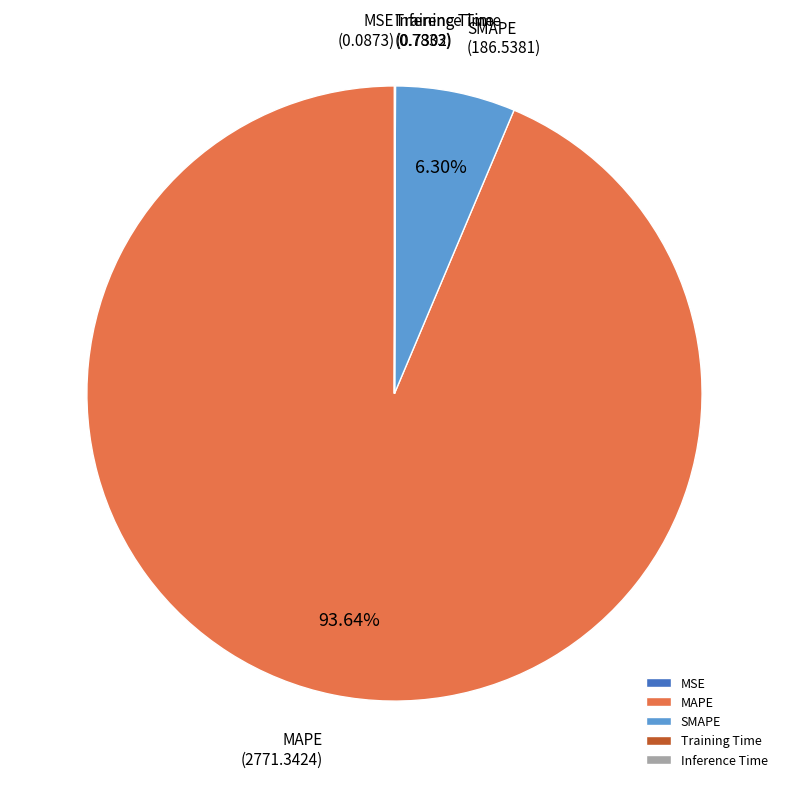

Which category has the biggest portion of the pie?

MAPE